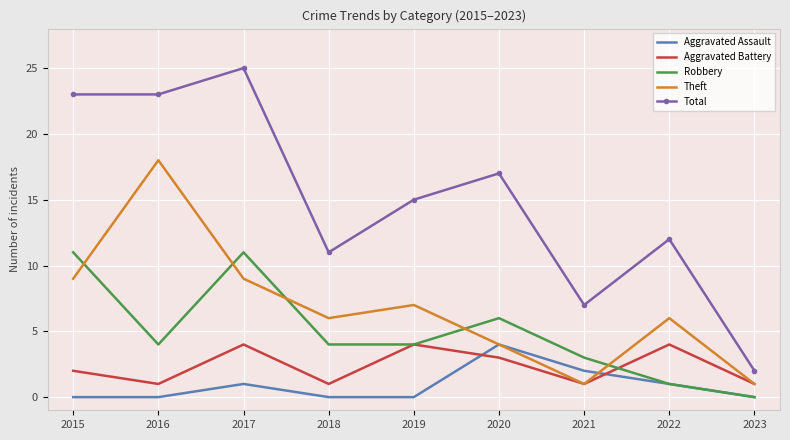

The Aggravated Assault series shows 0 at 2019. True or false?

True